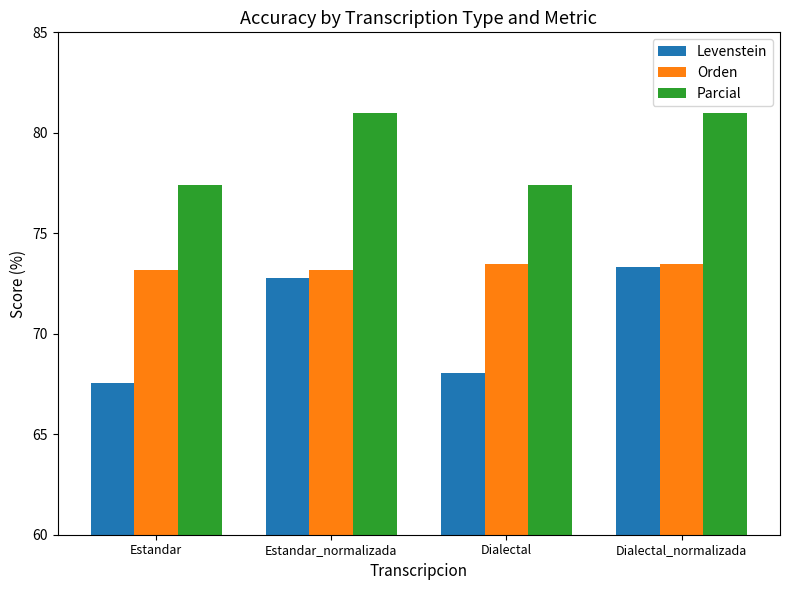

List the series in order of their overall mean, lowest first.

Levenstein, Orden, Parcial